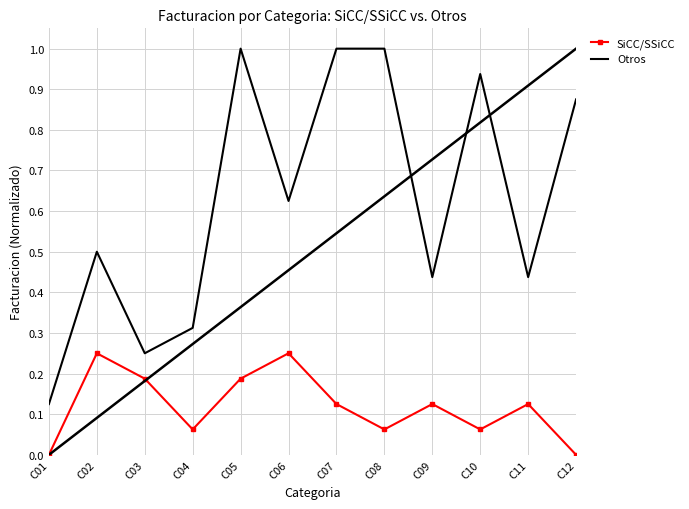

Rank the series at C12 from lowest to highest value.

SiCC/SSiCC, Otros